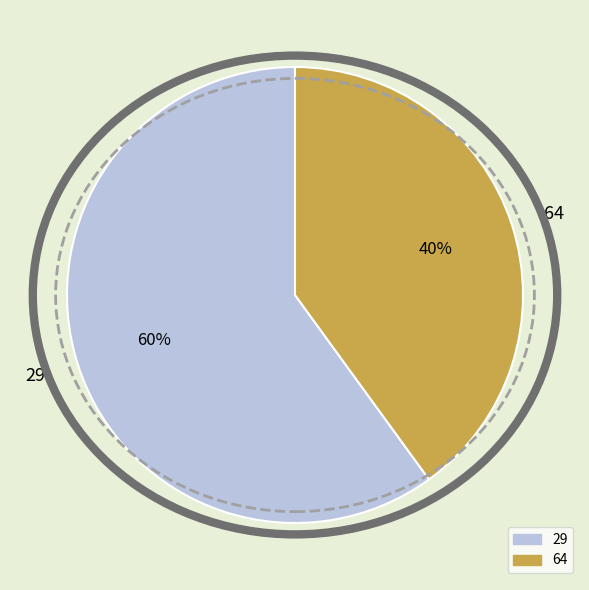

What percentage is the 29 slice, to the nearest percent?

60%